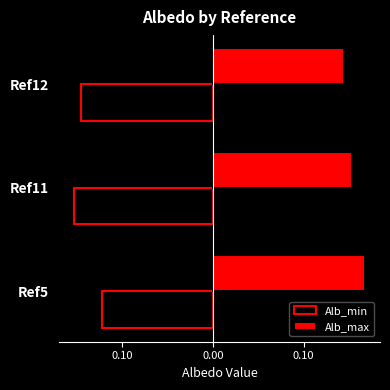

What are all the series names shown in the legend?

Alb_min, Alb_max